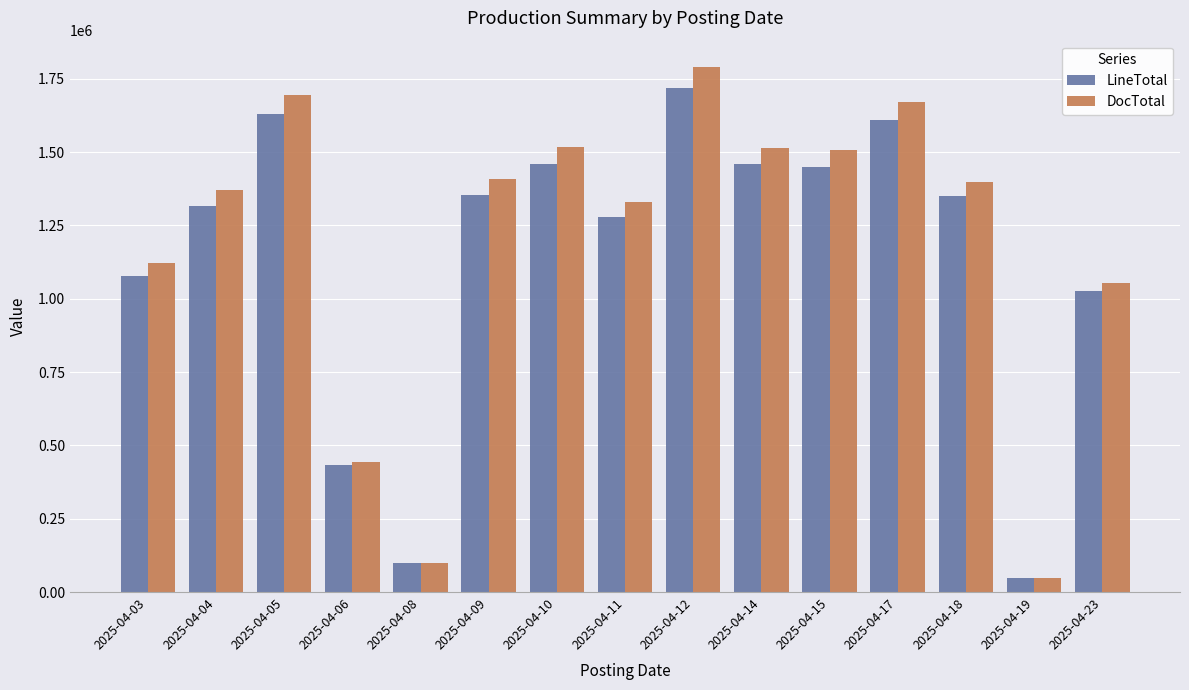

The value of DocTotal at 2025-04-04 is 1370680.1. True or false?

True